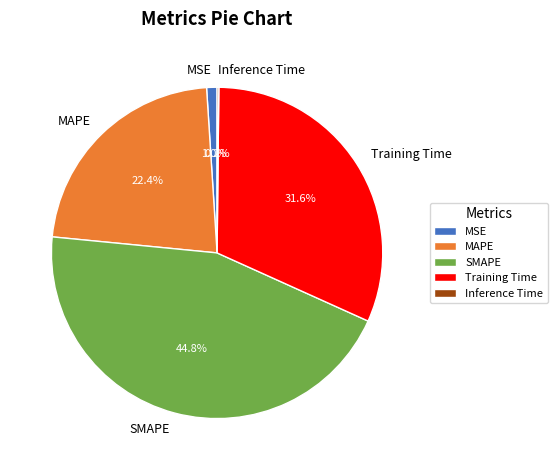

Which slice is the largest?

SMAPE